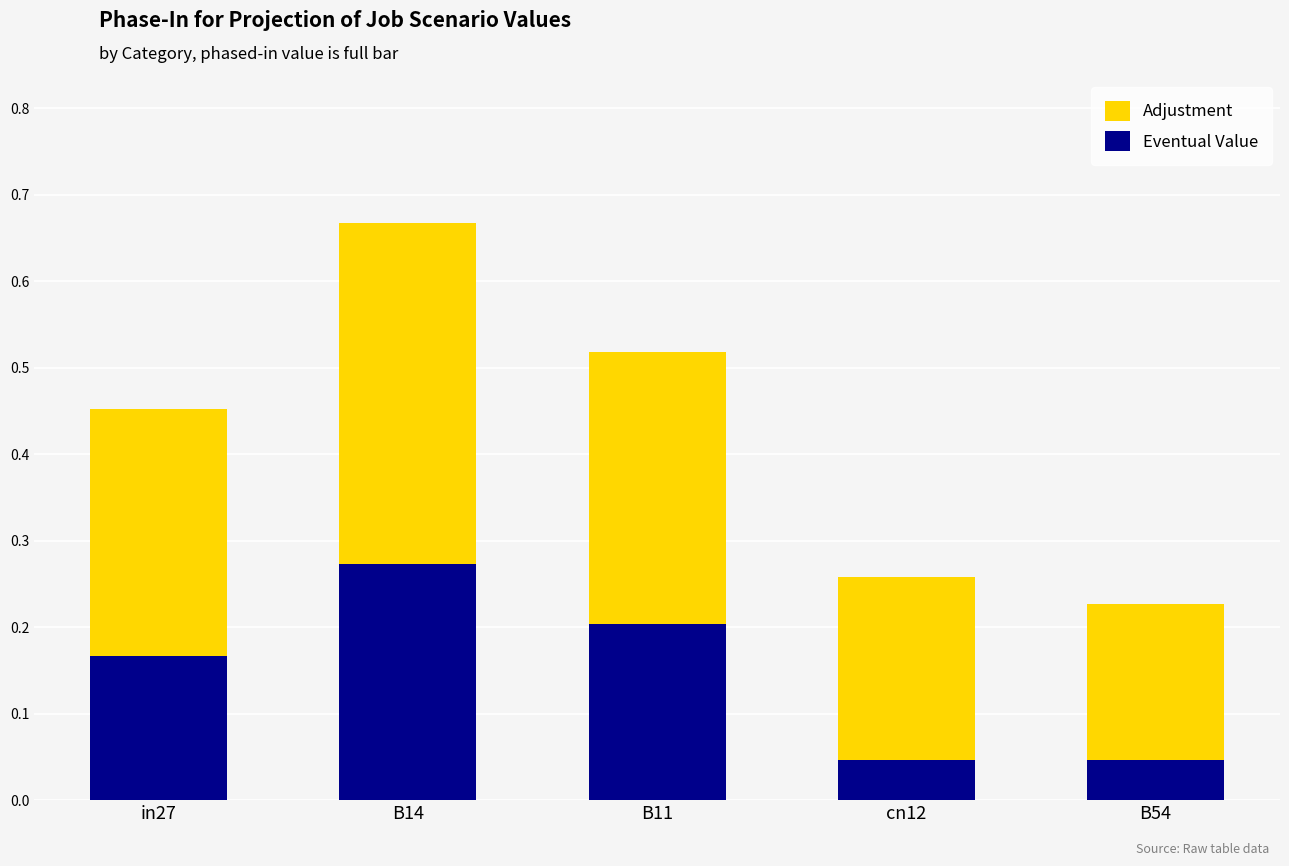

The Eventual Value series shows 0.3 at B11. True or false?

False